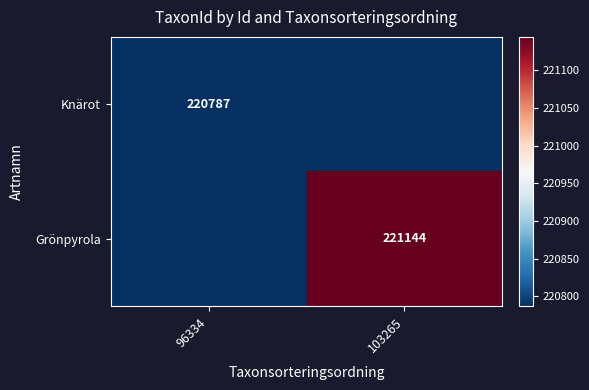

Is the value of Knärot at 96334 greater than the value of Grönpyrola at 103265?

No